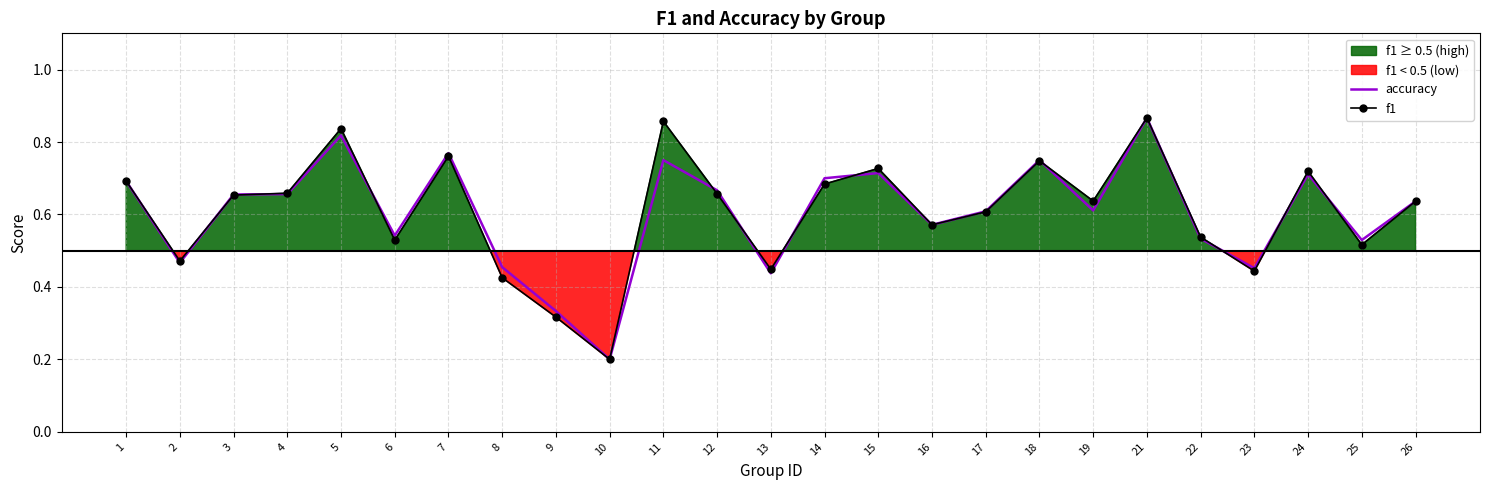

What is the approximate value of f1 at 21?

0.9